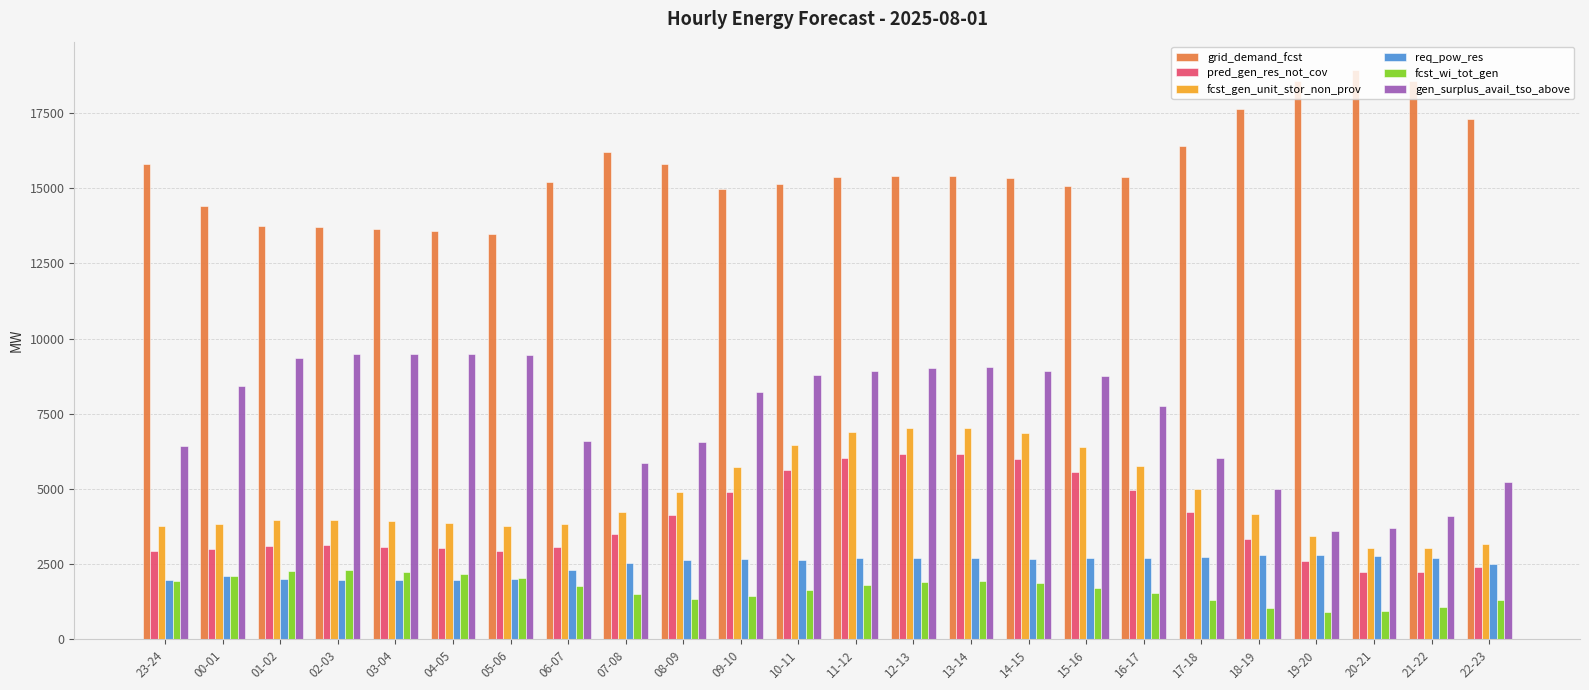

Which series has the widest spread of values?

gen_surplus_avail_tso_above